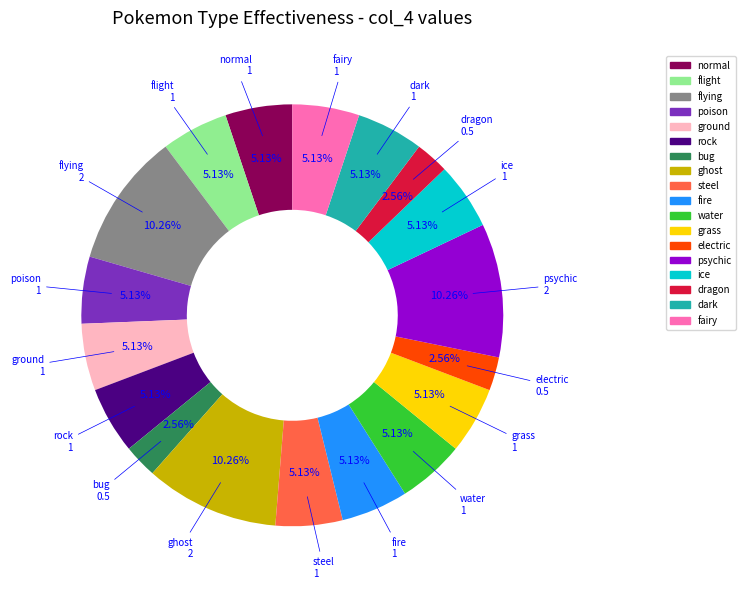

Does ground account for over 50% of the chart?

No